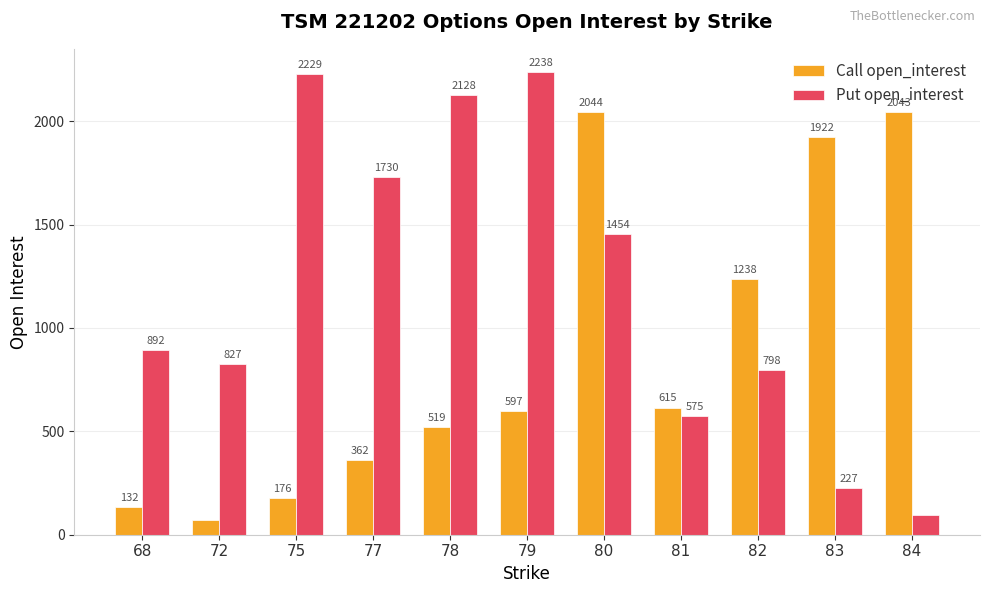

How many groups of bars are there?

11